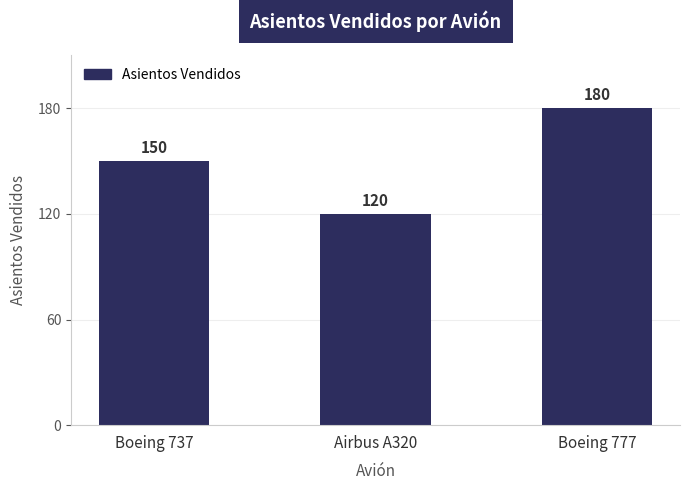

What is the greatest value displayed?

180